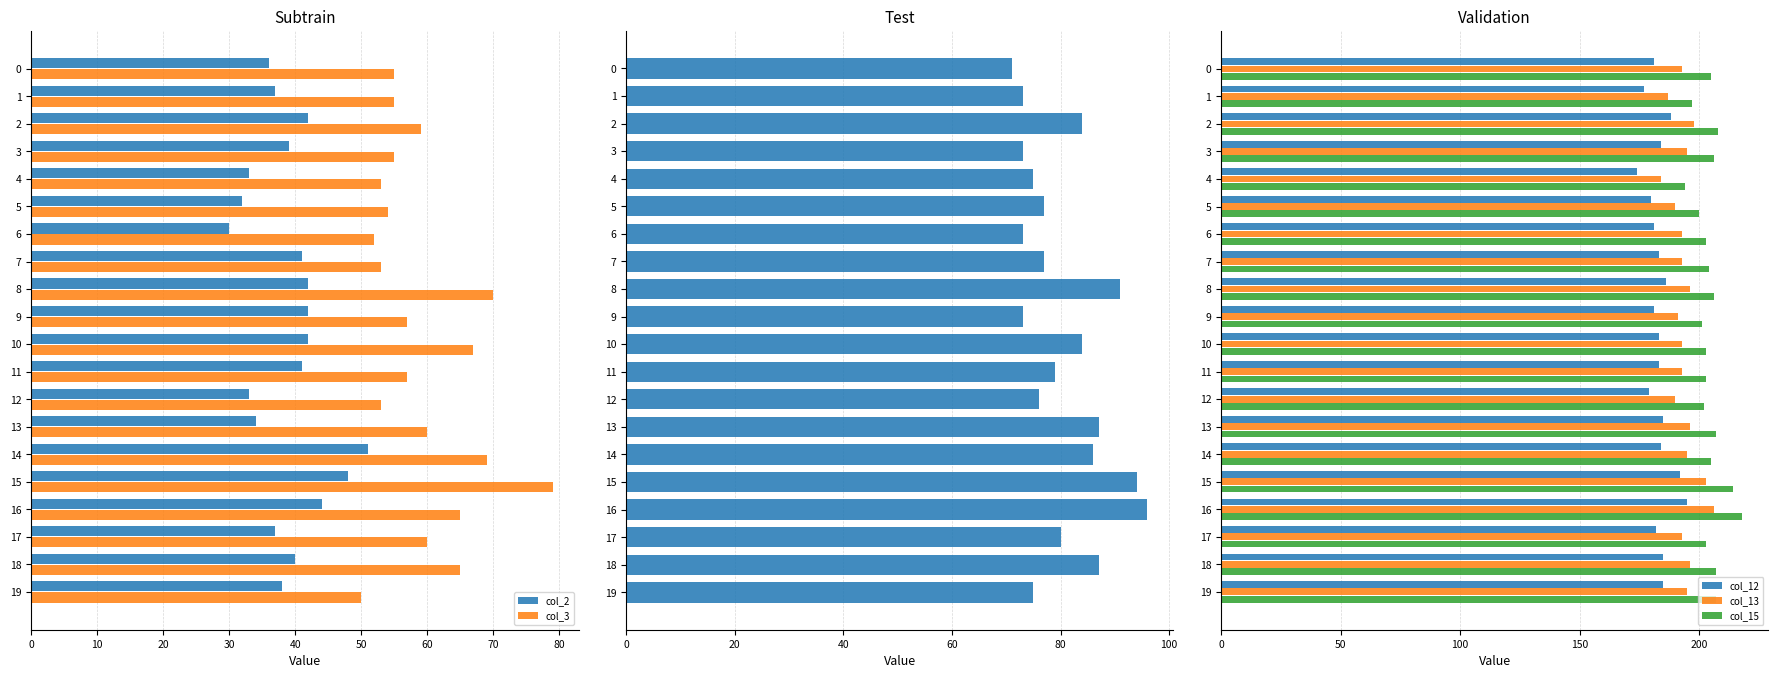

At which category is the sum across all series the highest?

15